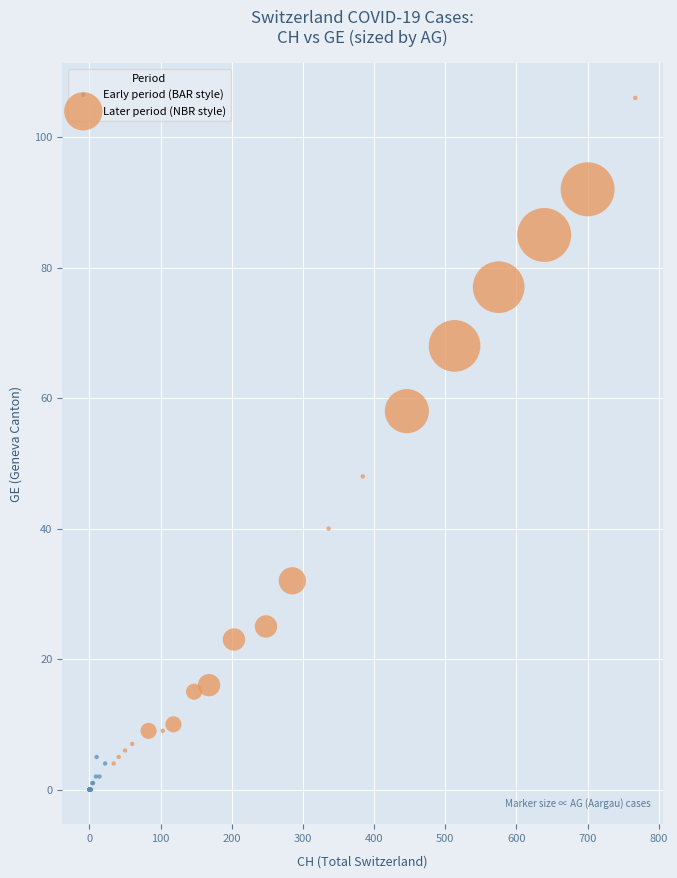

Which series has the largest Y range (max minus min)?

Later period (NBR style)